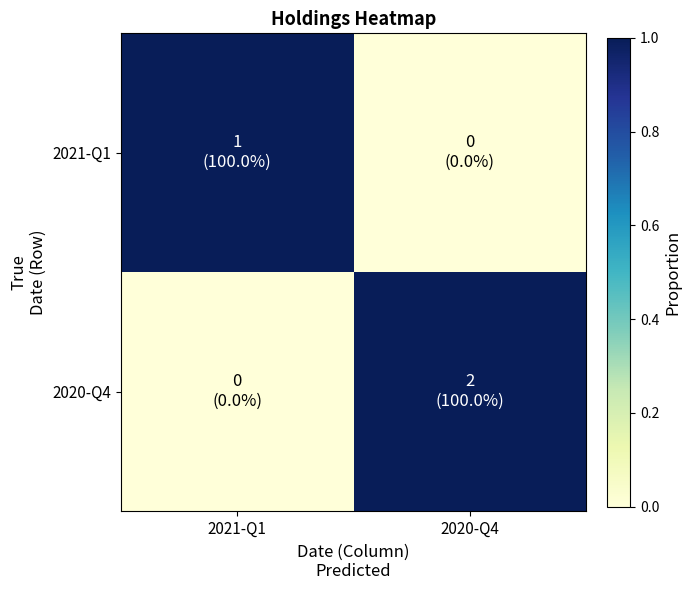

At how many categories does at least one series exceed 0?

2